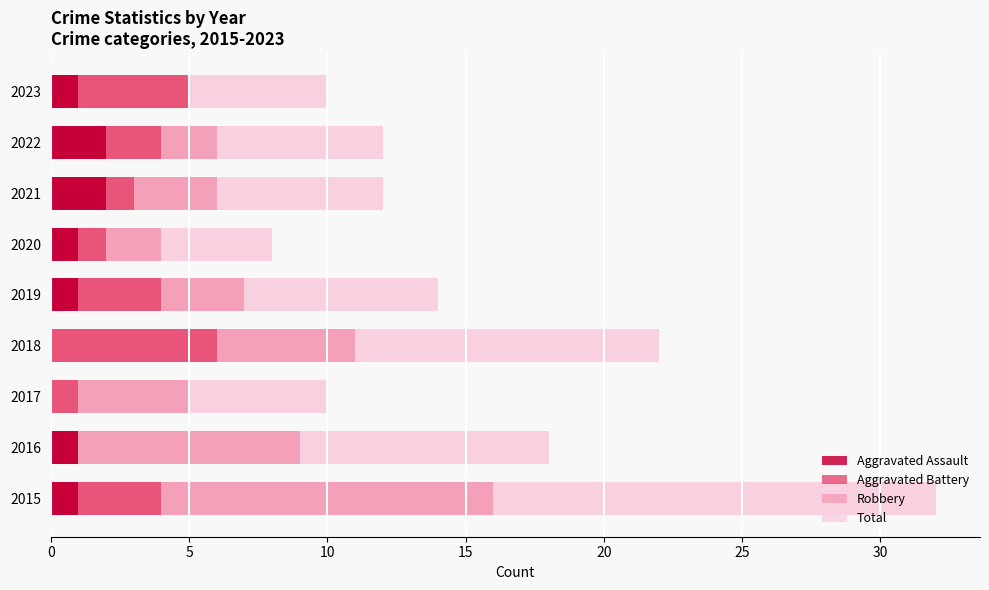

How many groups of bars are there?

9